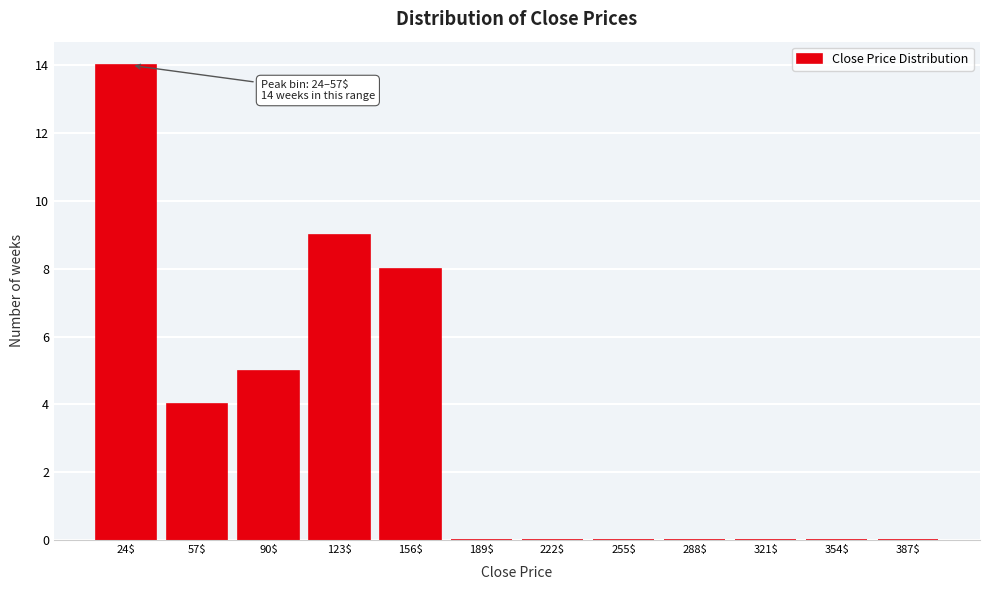

What is the sum of all values?

40